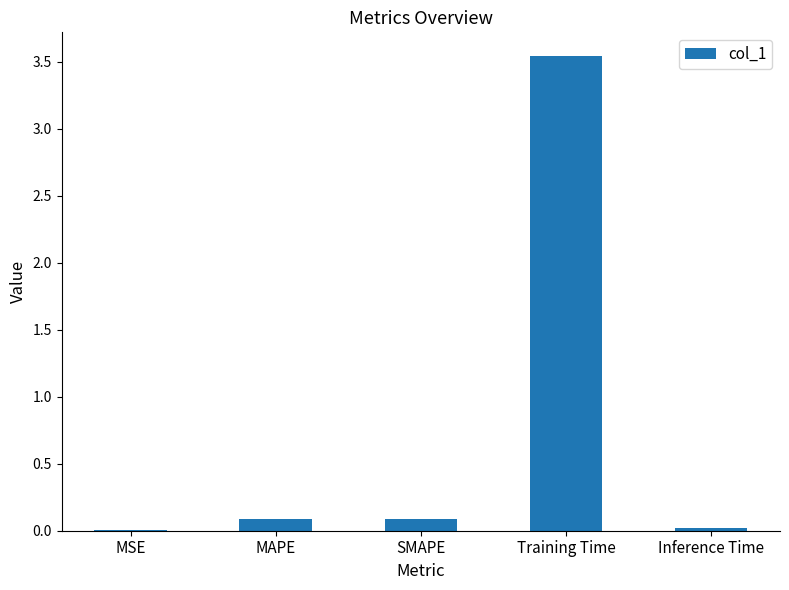

The value at Inference Time is 0.0. True or false?

True